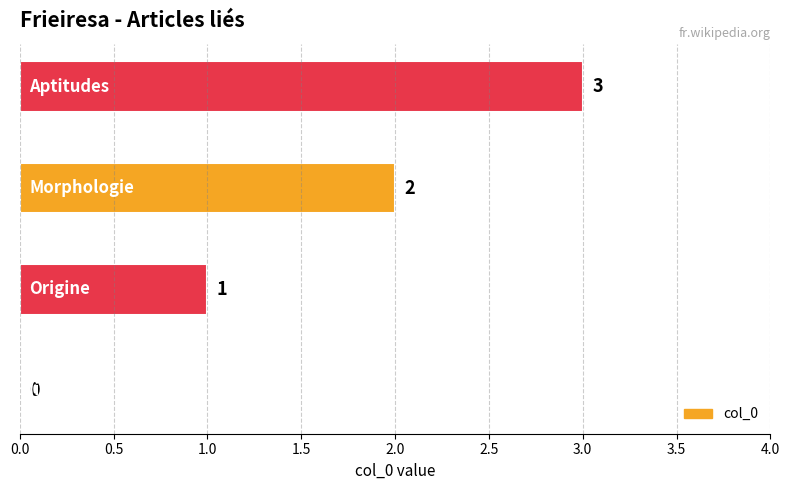

How many distinct data groups are displayed?

1